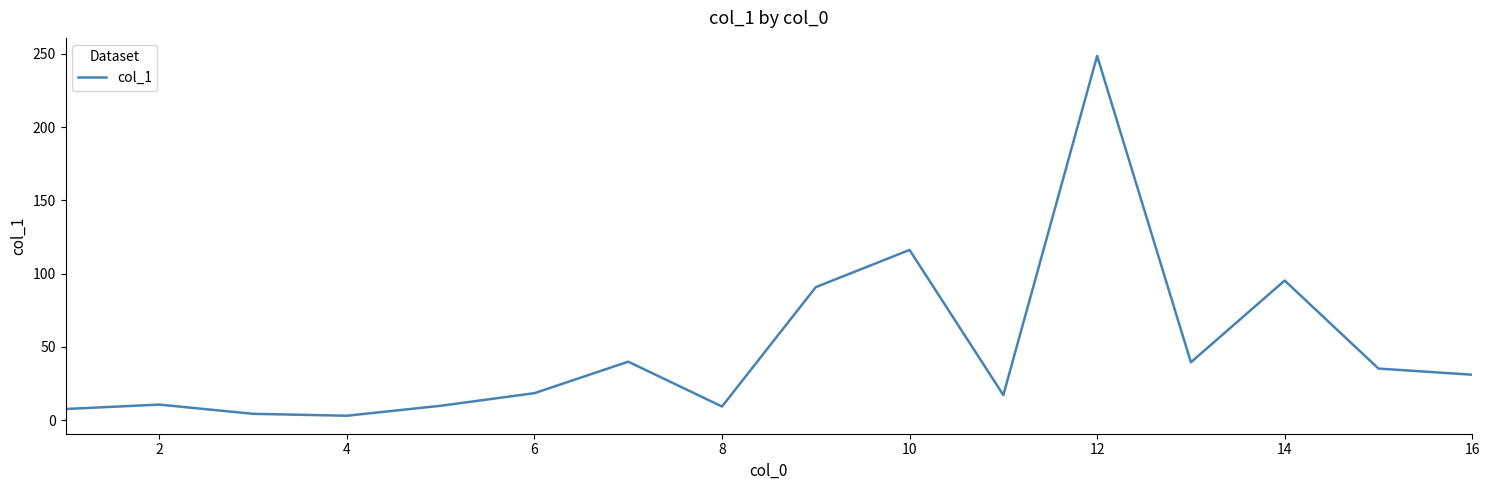

What is the difference between the maximum and minimum values?

245.7